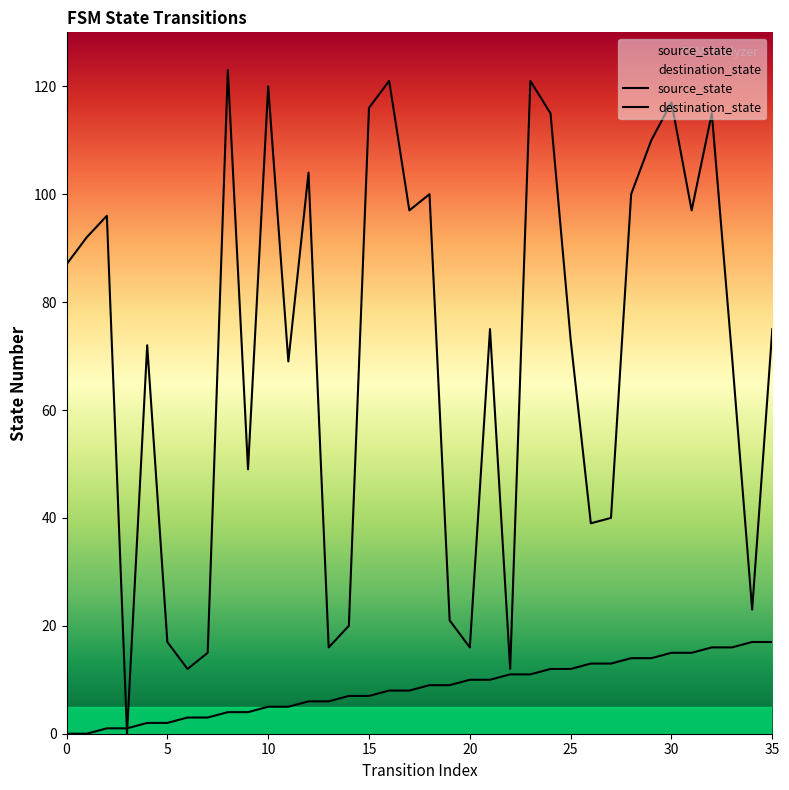

What is the label of the 28th point from the right?

8